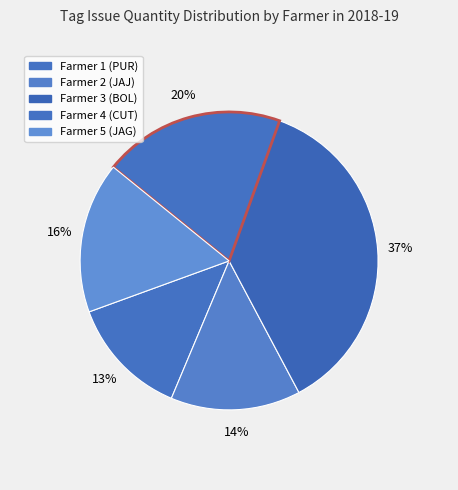

What is the largest slice in the pie chart?

Farmer 3 (BOL)